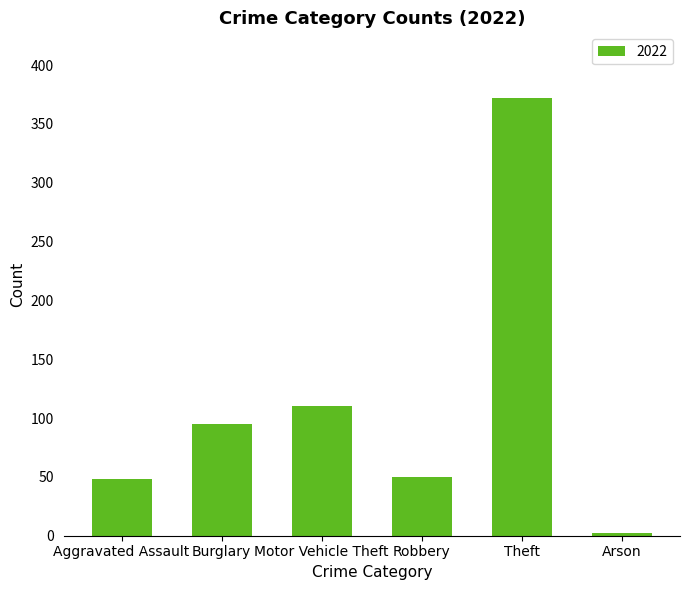

Is it true that the value at Robbery is 88?

False